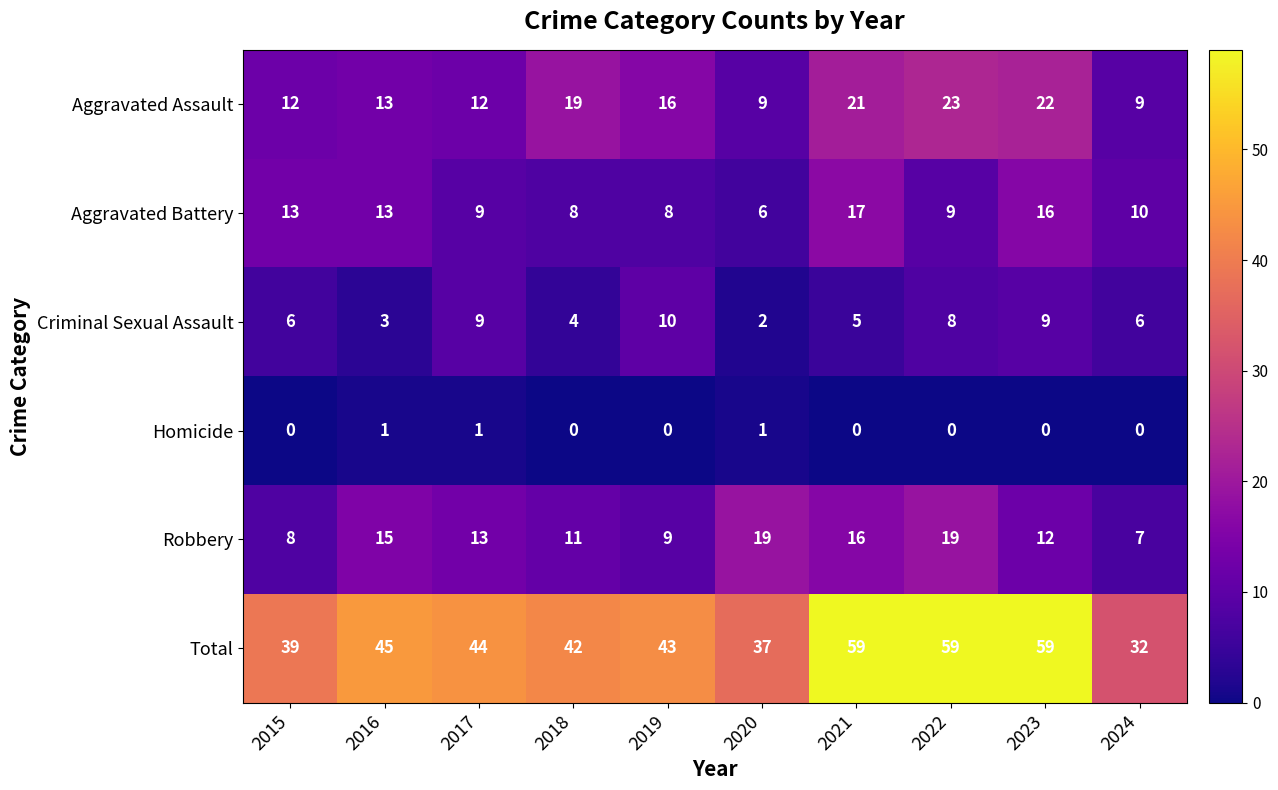

Rank the series at 2019 from highest to lowest value.

Total, Aggravated Assault, Criminal Sexual Assault, Robbery, Aggravated Battery, Homicide